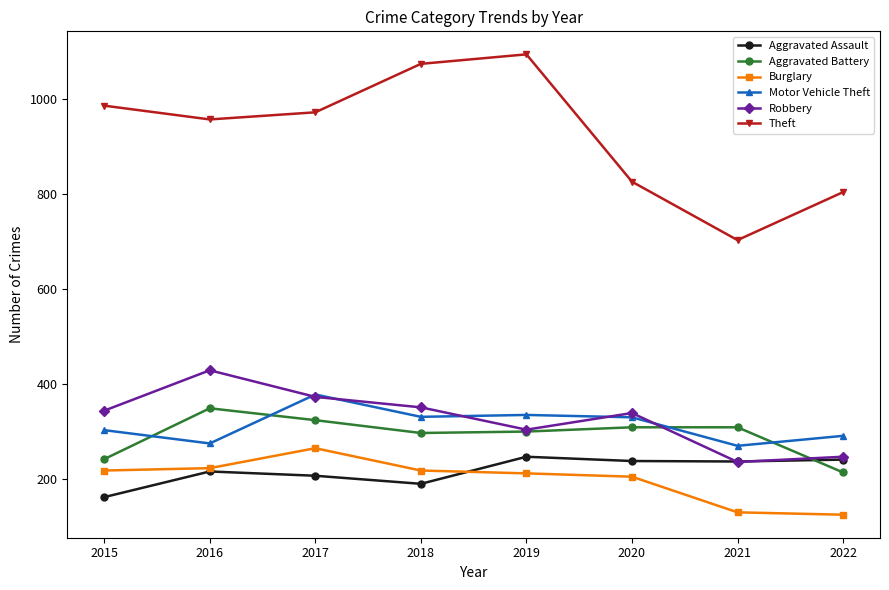

What is the sum of all Aggravated Battery values?

2344